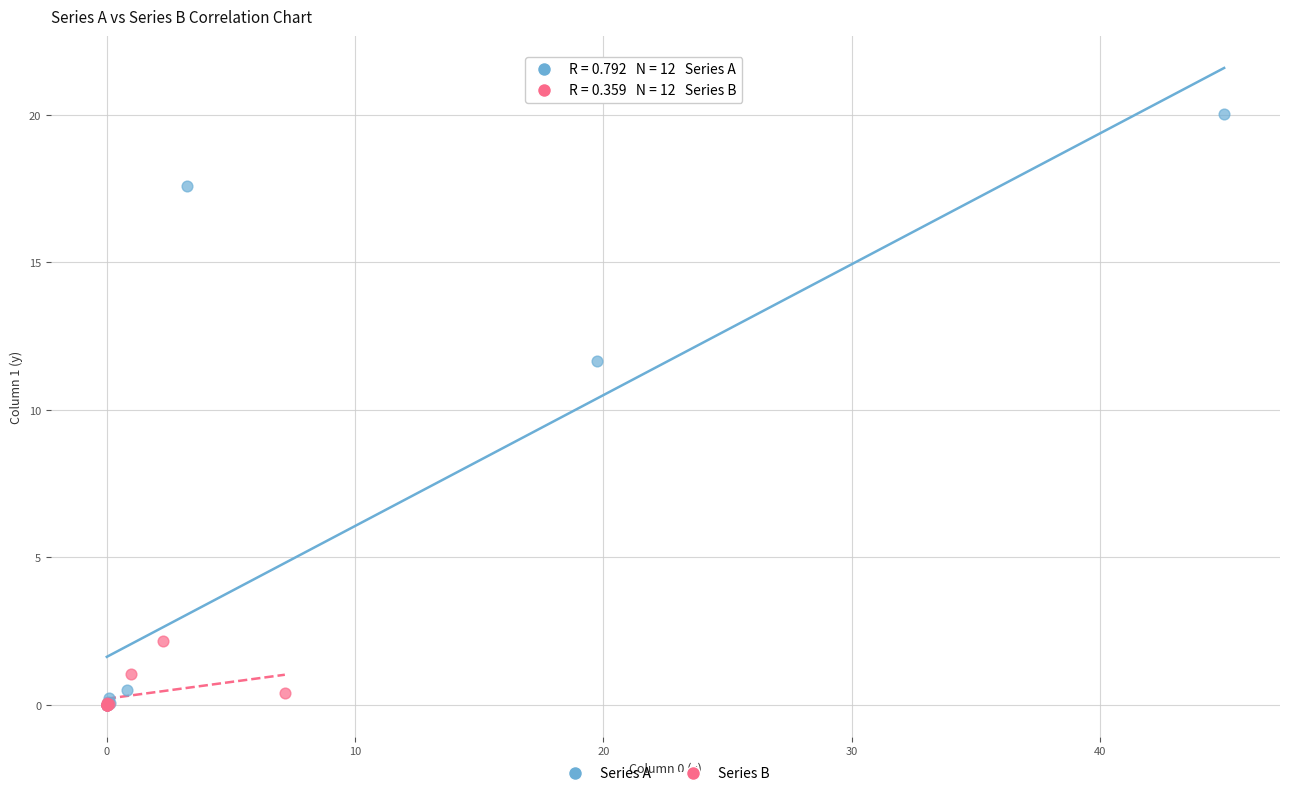

Which series has the largest Y range (max minus min)?

Series A